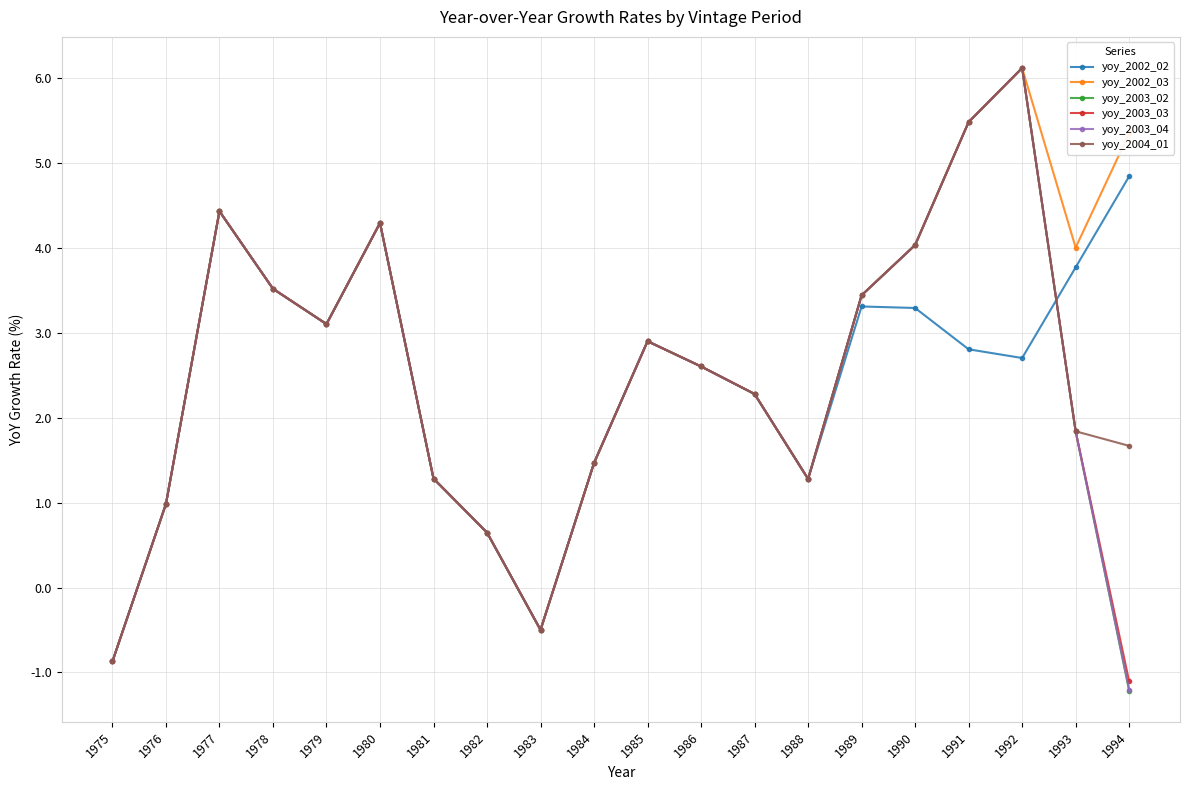

How many distinct data groups are displayed?

6